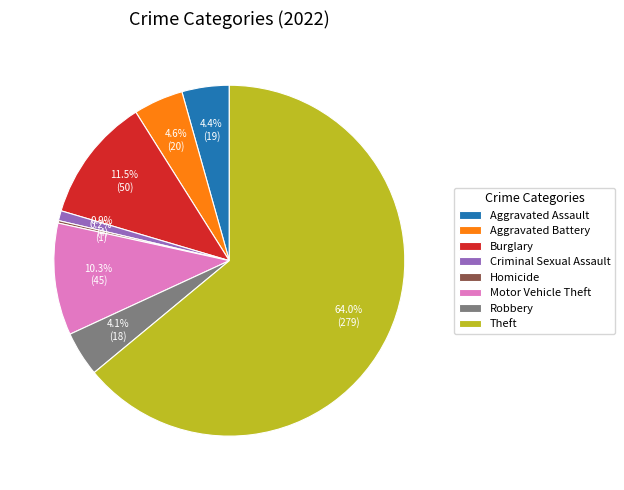

Does Theft represent more than half of the total?

Yes